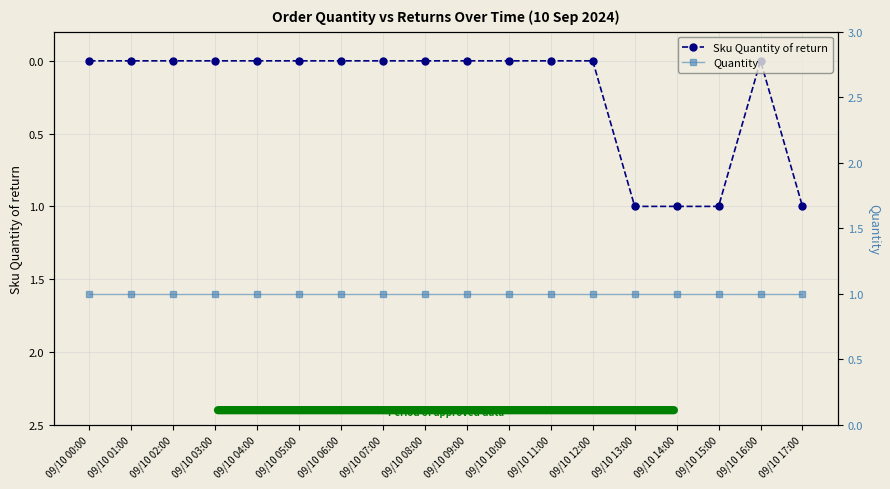

Reading left to right, extract all data points from this chart.

Sku Quantity of return: 09/10 00:00=0	09/10 01:00=0	09/10 02:00=0	09/10 03:00=0	09/10 04:00=0	09/10 05:00=0	09/10 06:00=0	09/10 07:00=0	09/10 08:00=0	09/10 09:00=0	09/10 10:00=0	09/10 11:00=0	09/10 12:00=0	09/10 13:00=1	09/10 14:00=1	09/10 15:00=1	09/10 16:00=0	09/10 17:00=1
Quantity: 09/10 00:00=1	09/10 01:00=1	09/10 02:00=1	09/10 03:00=1	09/10 04:00=1	09/10 05:00=1	09/10 06:00=1	09/10 07:00=1	09/10 08:00=1	09/10 09:00=1	09/10 10:00=1	09/10 11:00=1	09/10 12:00=1	09/10 13:00=1	09/10 14:00=1	09/10 15:00=1	09/10 16:00=1	09/10 17:00=1